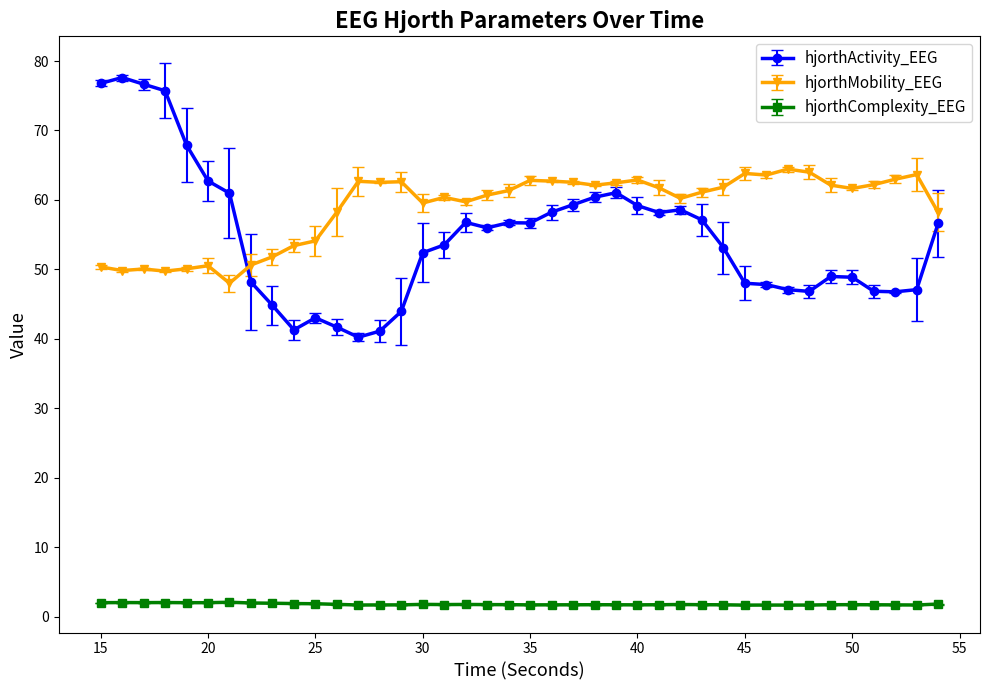

What is the maximum value for hjorthMobility_EEG?

64.4